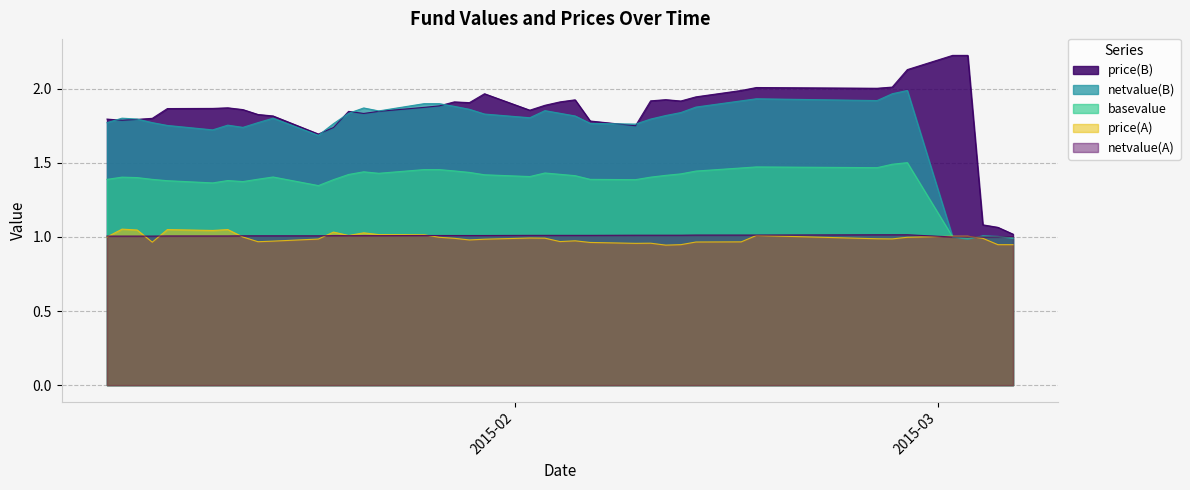

What is the greatest value displayed?

2.2